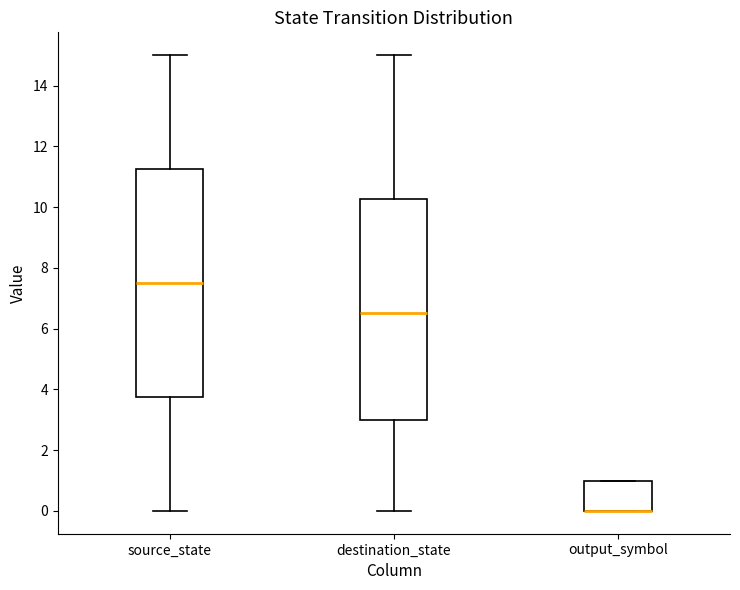

Reading left to right, transcribe this box plot: for each box, give where its median line is, the range the box spans, and where its two whiskers end, as read against the y-axis. The values are not printed on the chart, so give them approximately, as read against the axis.

source_state: median 7.6, box 3.8 to 11.2, whiskers 0.0 to 15.0
destination_state: median 6.6, box 3.0 to 10.2, whiskers 0.0 to 15.0
output_symbol: median 0.0 (drawn on the box's lower edge), box 0.0 to 1.0, whiskers 0.0 to 1.0